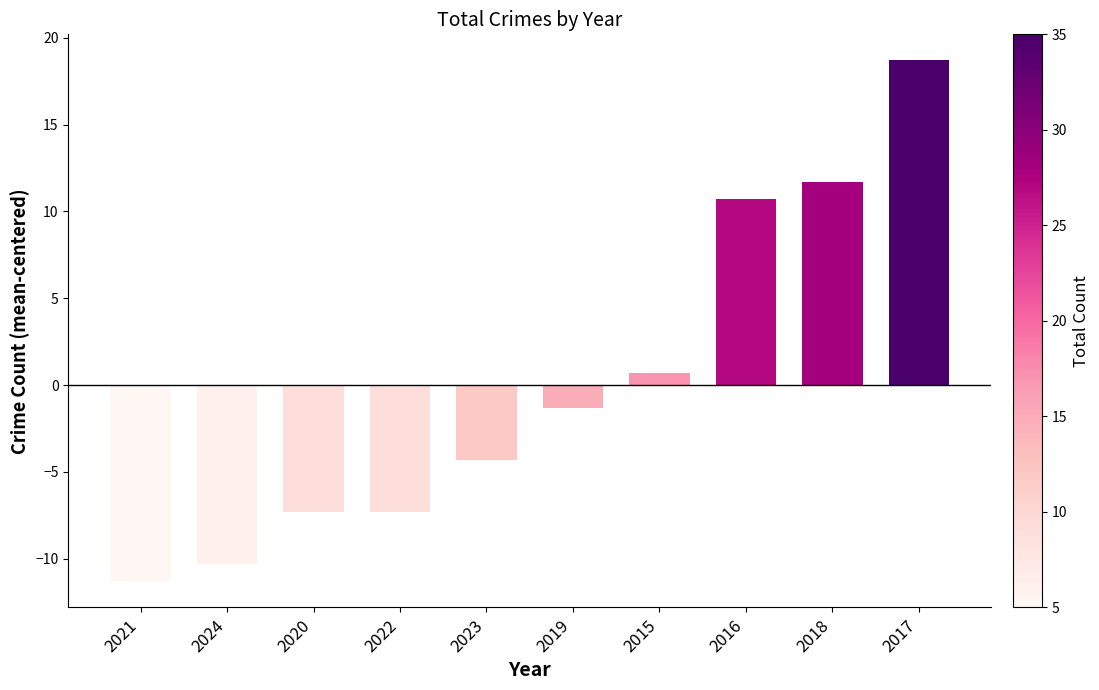

How many series are shown in this chart?

1